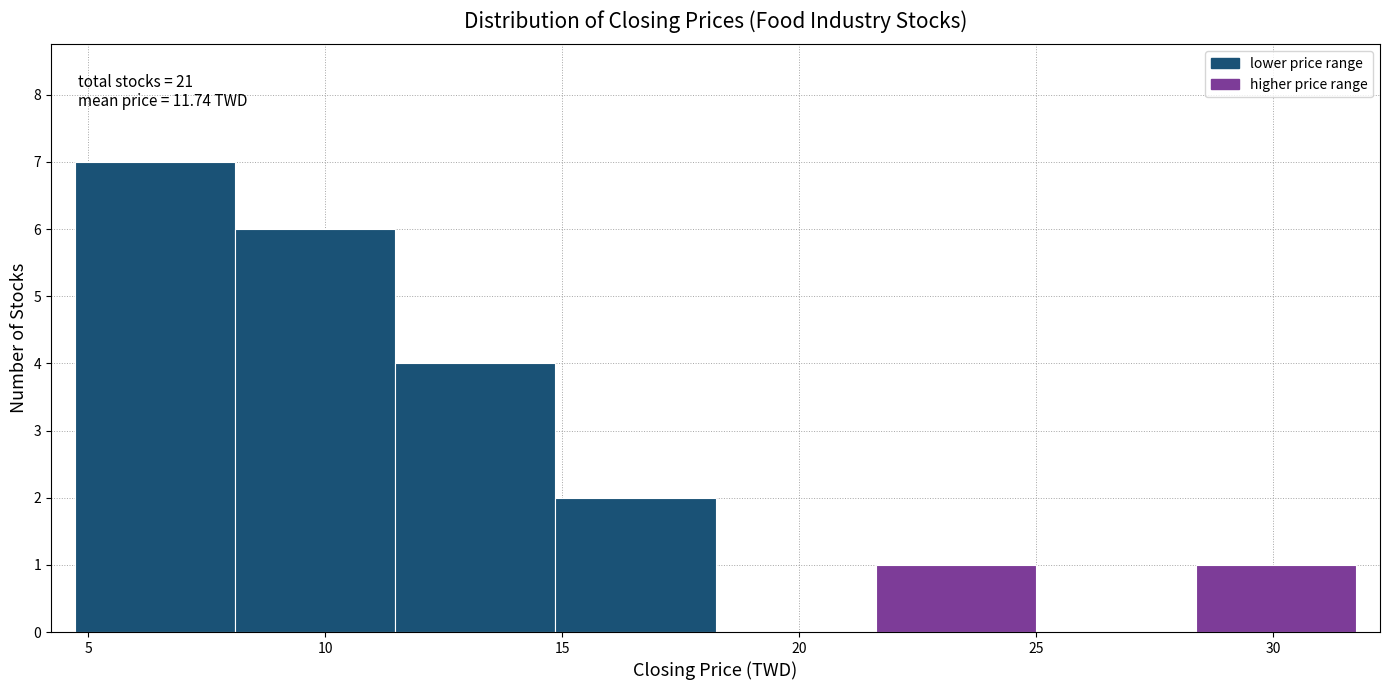

Over which range of the x-axis is the bar tallest?

4.5 to 8.0